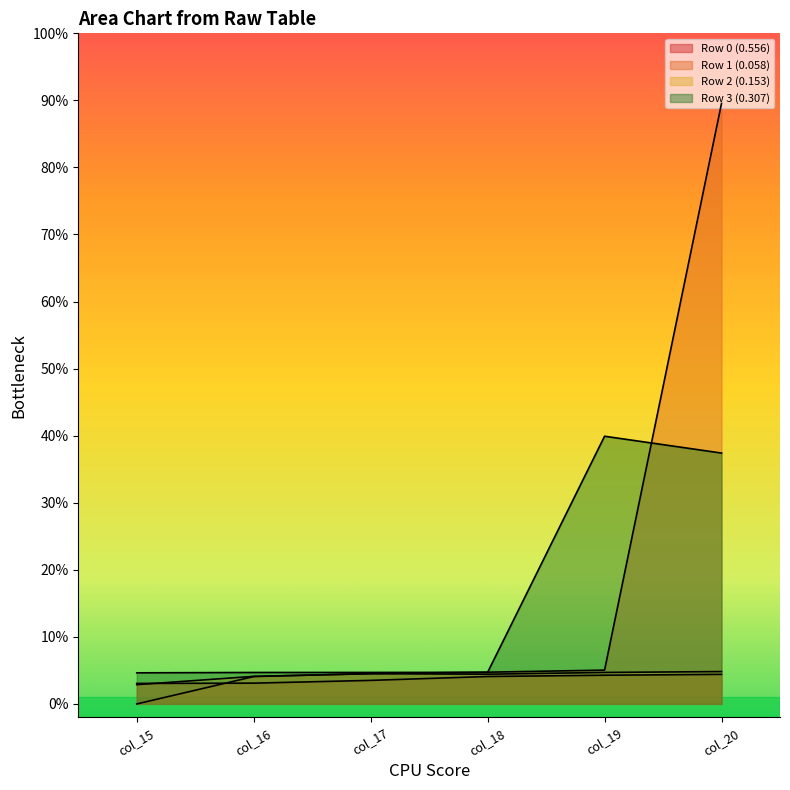

What is the lowest value of the Row 2 (0.153) series?

0.1